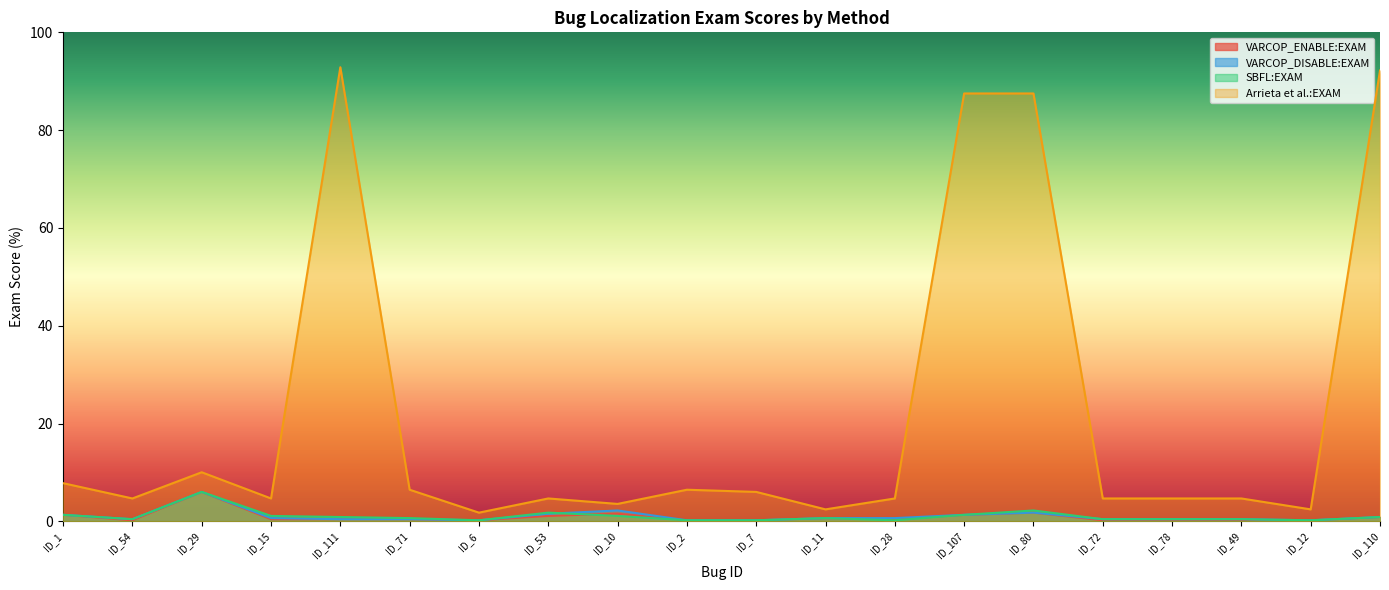

What are all the series names shown in the legend?

VARCOP_ENABLE:EXAM, VARCOP_DISABLE:EXAM, SBFL:EXAM, Arrieta et al.:EXAM